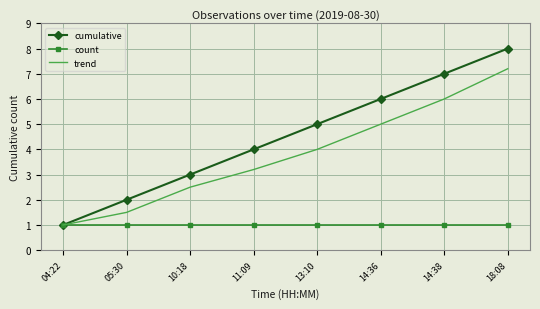

True or false: trend has a value of 4.0 at 13:10.

True